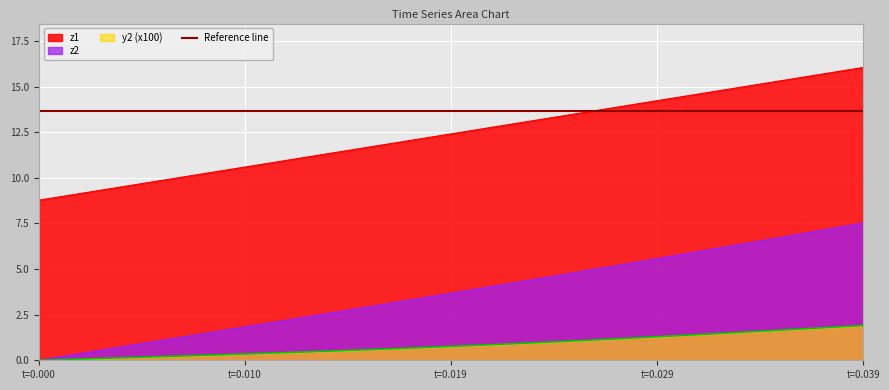

List the series in order of their overall mean, highest first.

z1, z2, y2